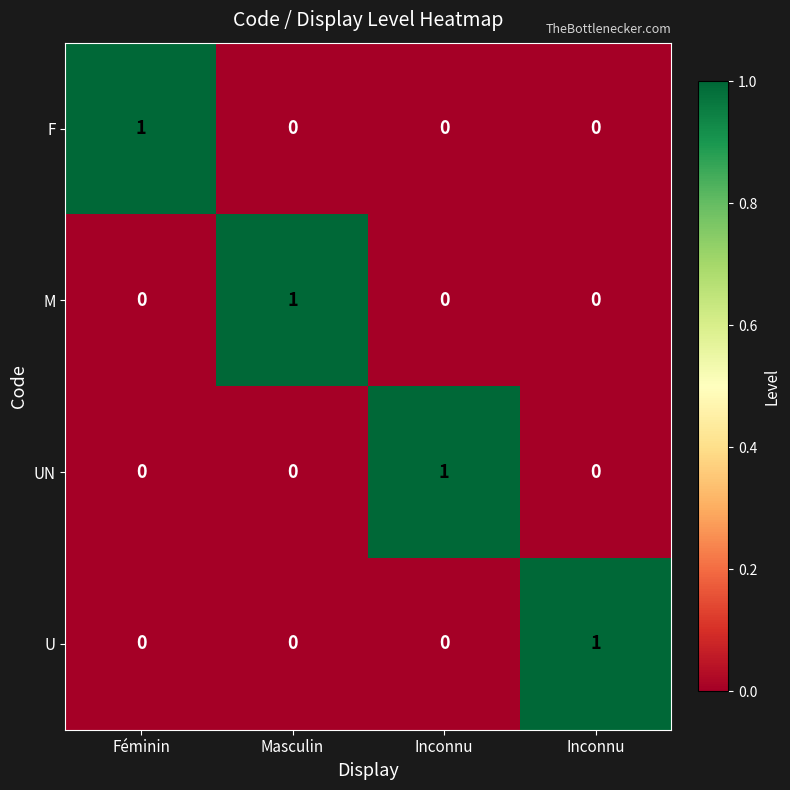

How many values in the U series exceed 0?

1